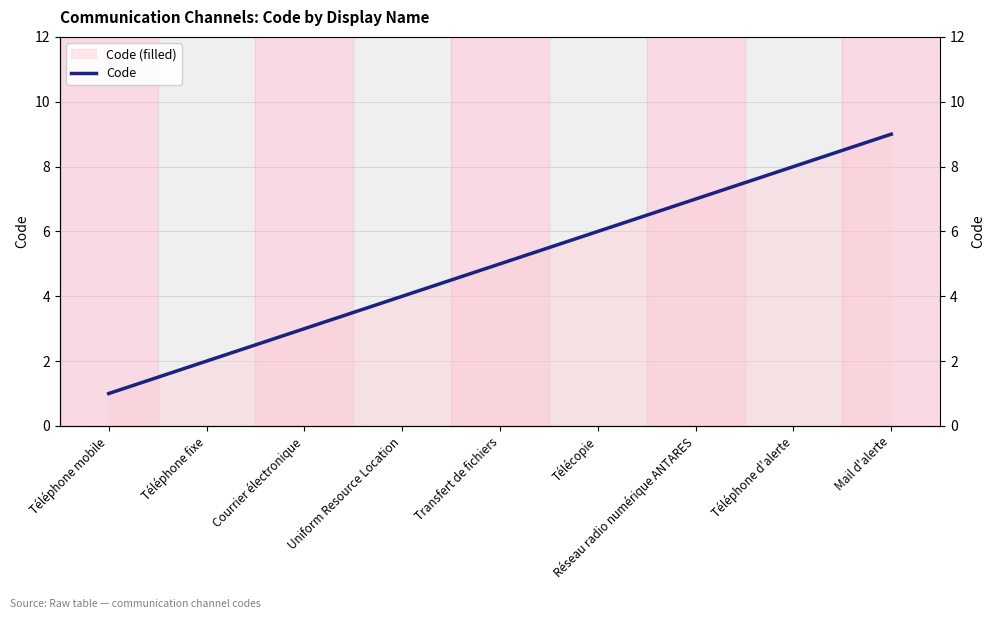

Between Téléphone d'alerte and Mail d'alerte, which is larger?

Mail d'alerte